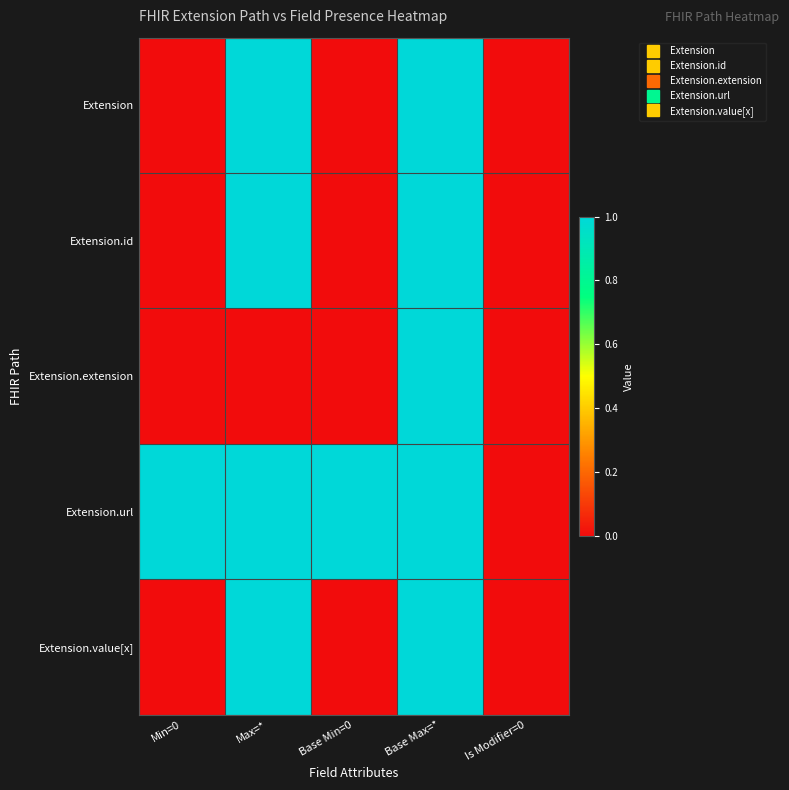

Which series has the largest range (max minus min)?

Extension